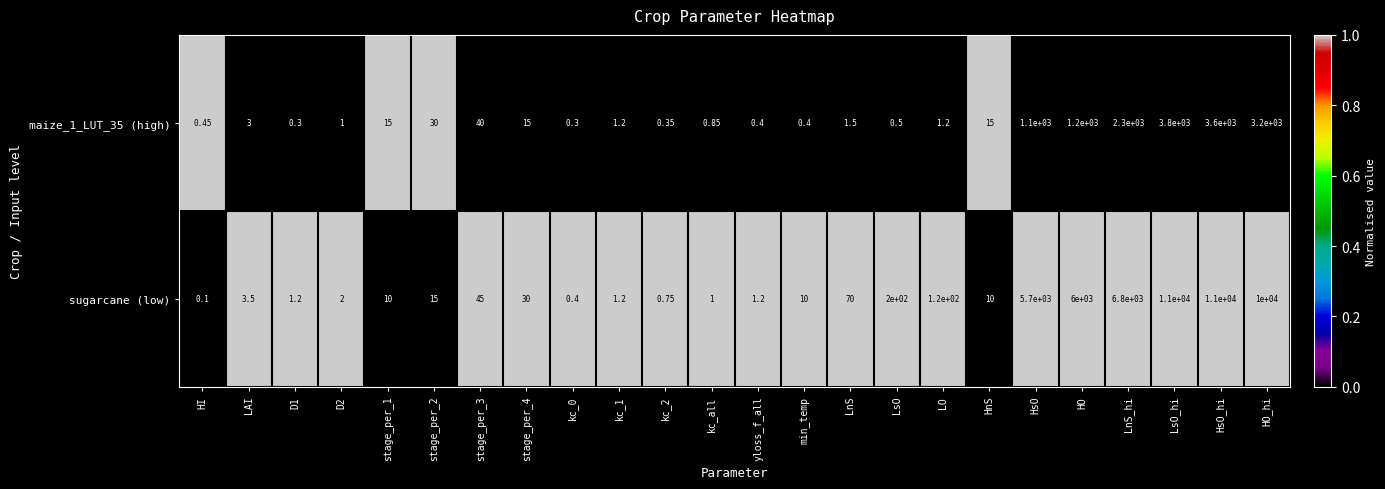

Which category has the lowest value in the sugarcane (low) series?

HI